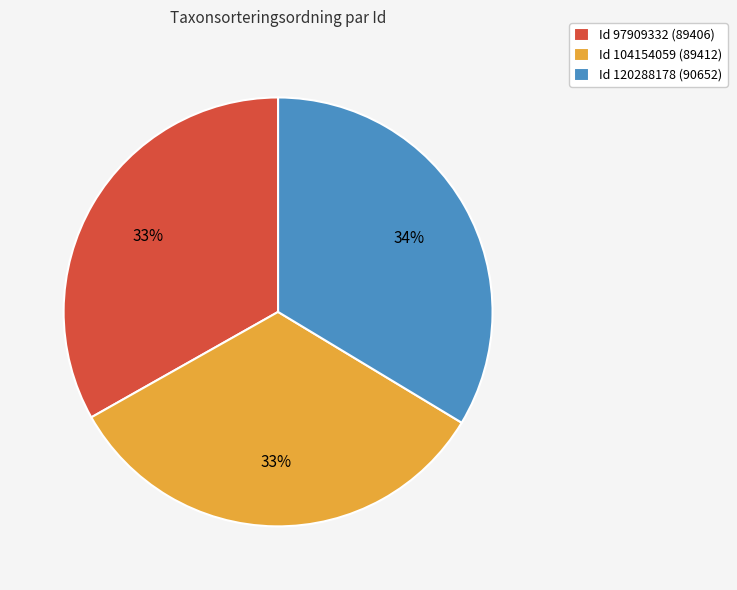

How many slices are in this pie chart?

3